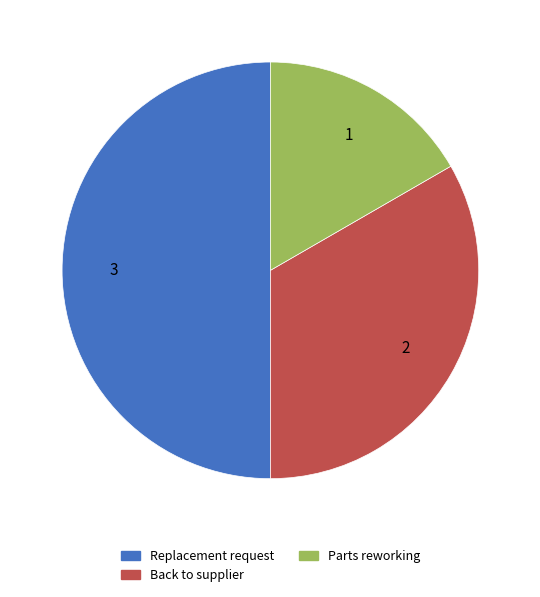

Rank the categories by value from lowest to highest.

Parts reworking, Back to supplier, Replacement request